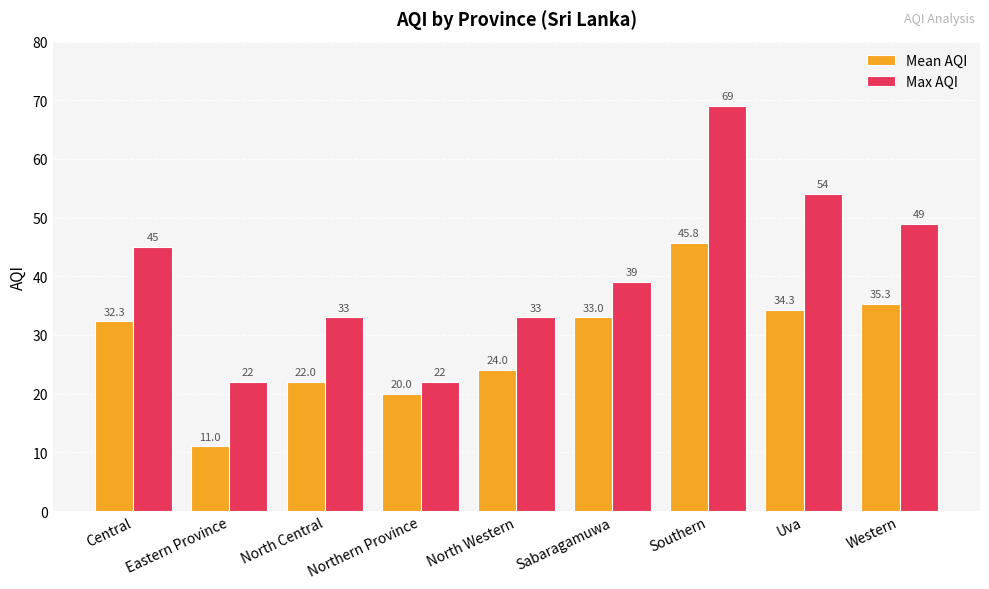

The Max AQI series shows 10.6 at Central. True or false?

False